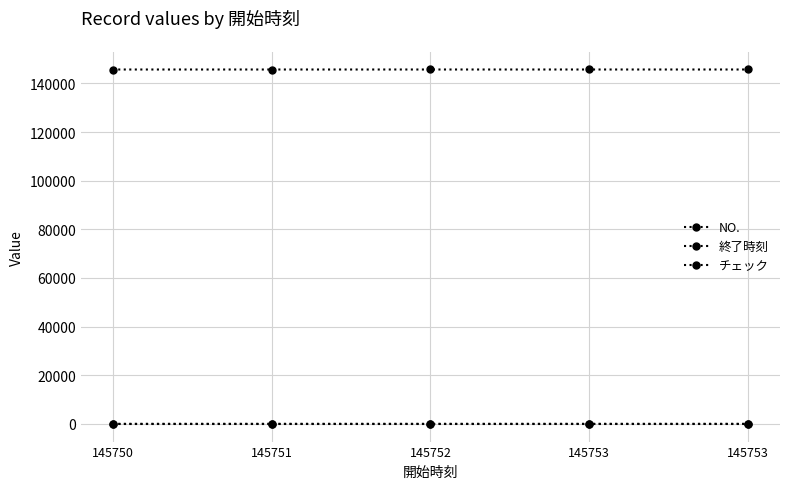

True or false: NO. and チェック cross at least once.

False